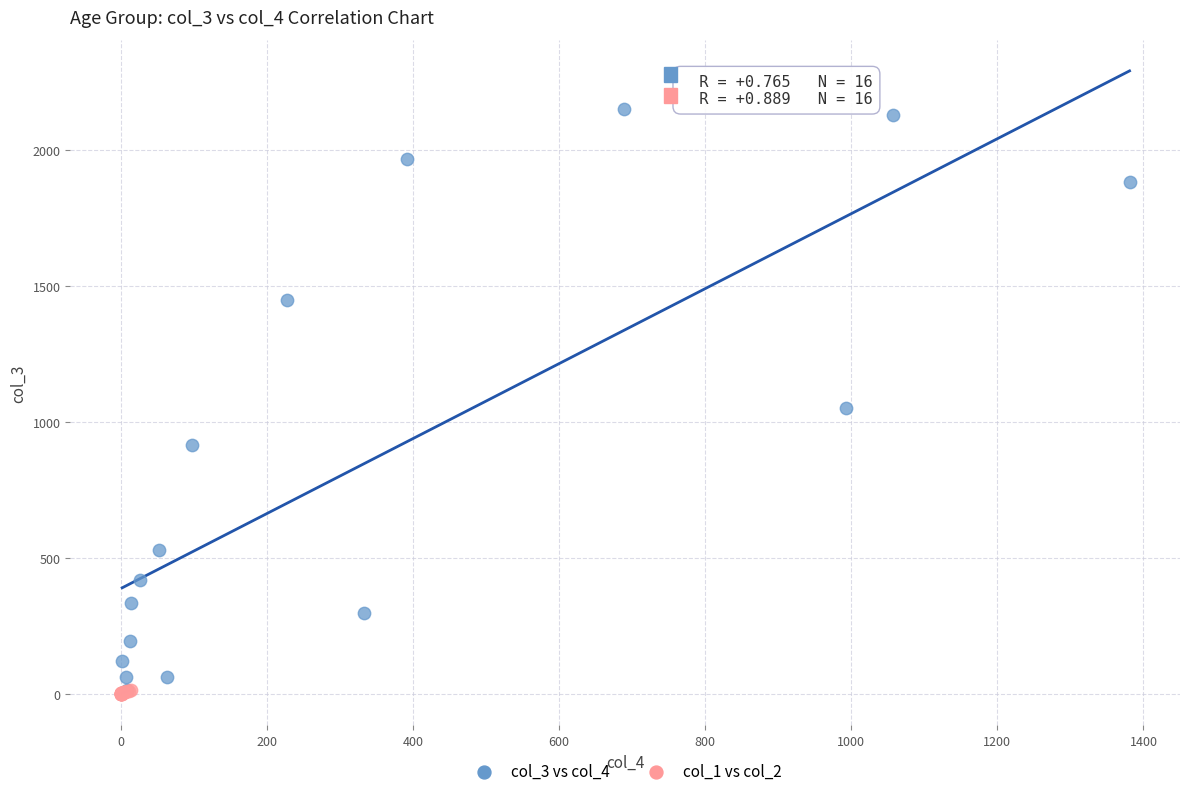

Which series reaches the maximum Y coordinate?

col_3 vs col_4